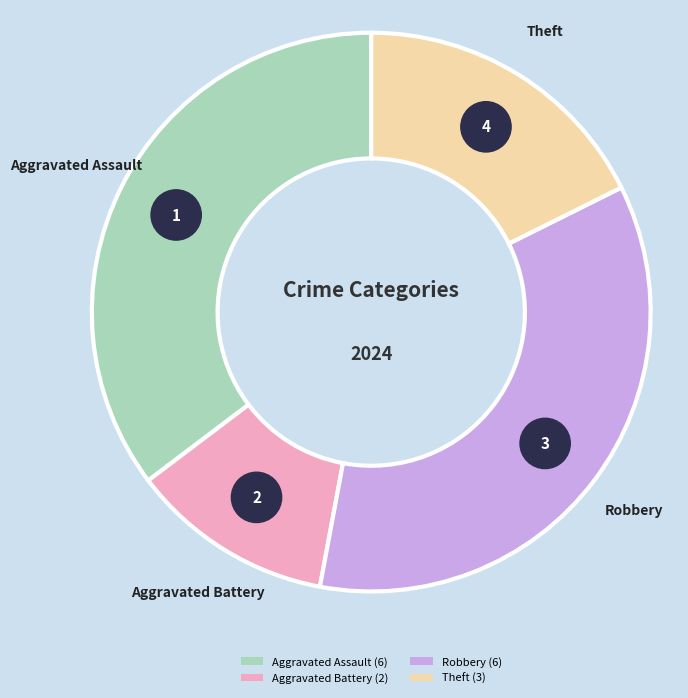

To the nearest percent, what is the difference between the Theft and Aggravated Battery slice percentages?

6%